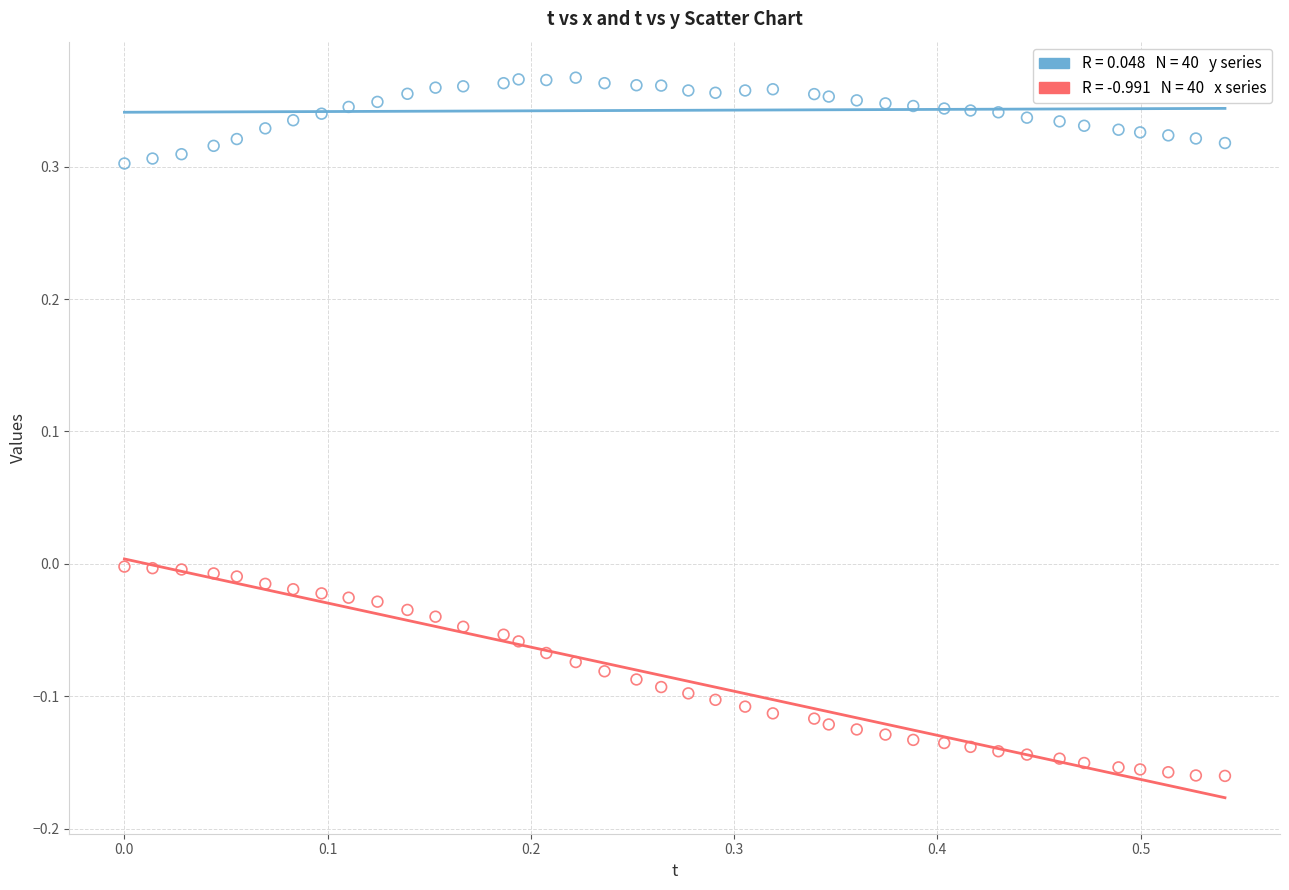

Across all data points, what is the range of X values (max minus min)?

0.5